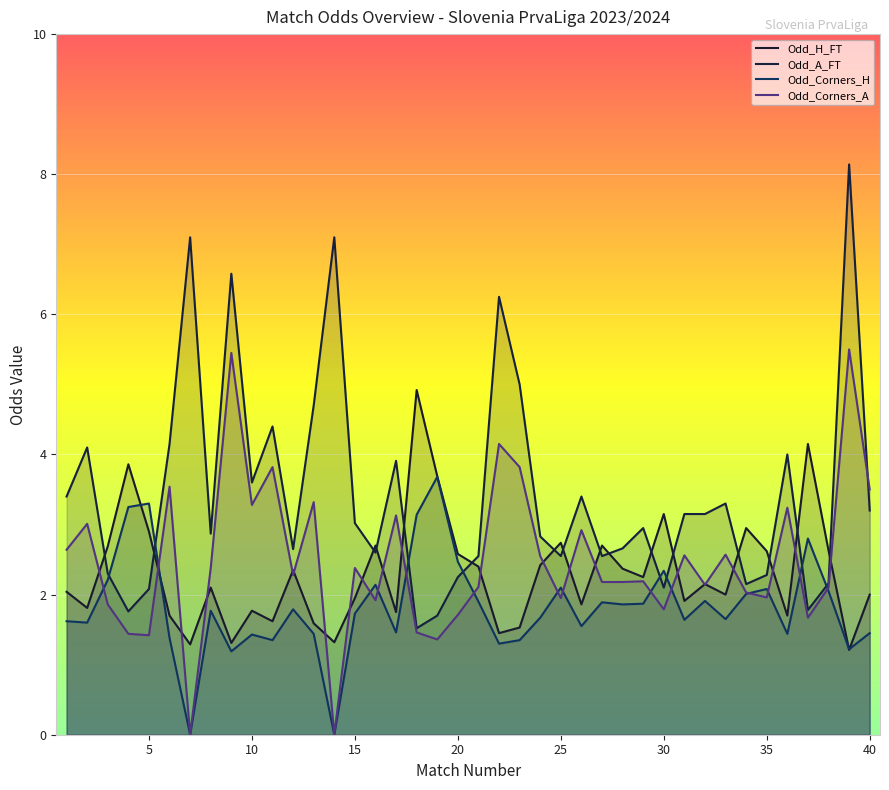

What is the total value across all series at 29?

9.3